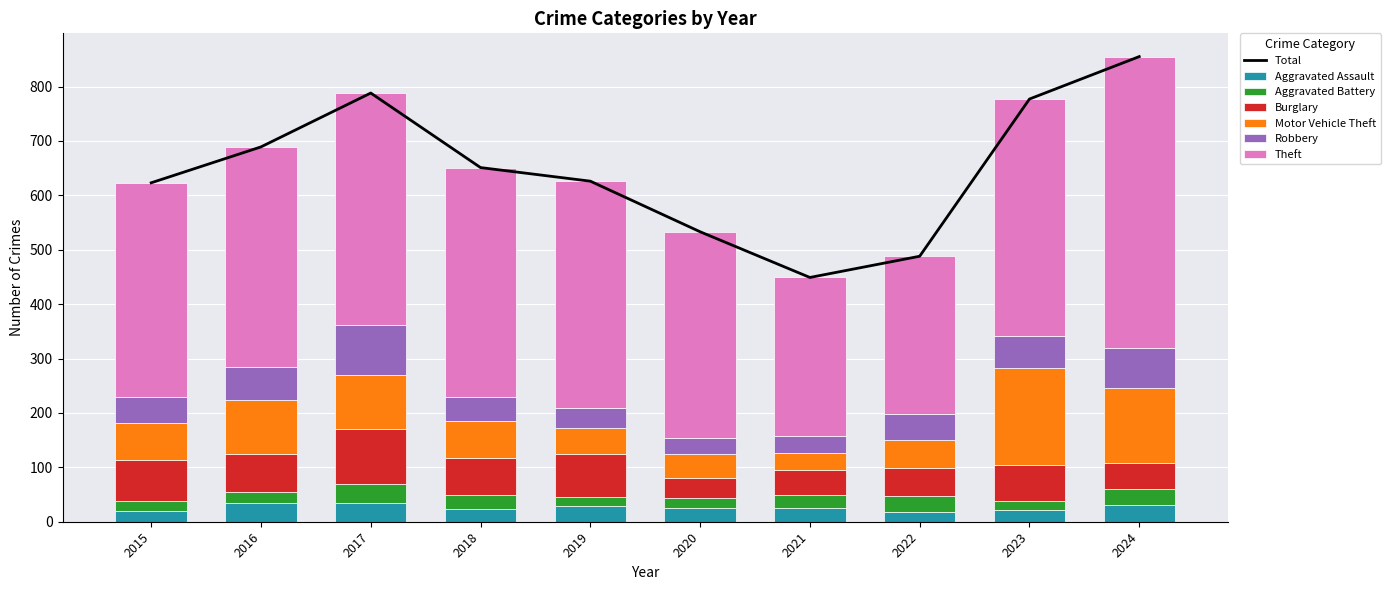

Reading right to left, extract all data points from this chart.

Aggravated Assault: 31	21	18	25	25	29	23	34	34	19
Aggravated Battery: 30	18	29	24	19	16	27	35	20	19
Burglary: 47	66	52	47	36	80	67	101	70	75
Motor Vehicle Theft: 138	177	52	31	44	48	68	100	99	69
Robbery: 74	59	47	31	30	36	45	91	61	47
Theft: 535	436	290	291	379	417	421	427	405	394